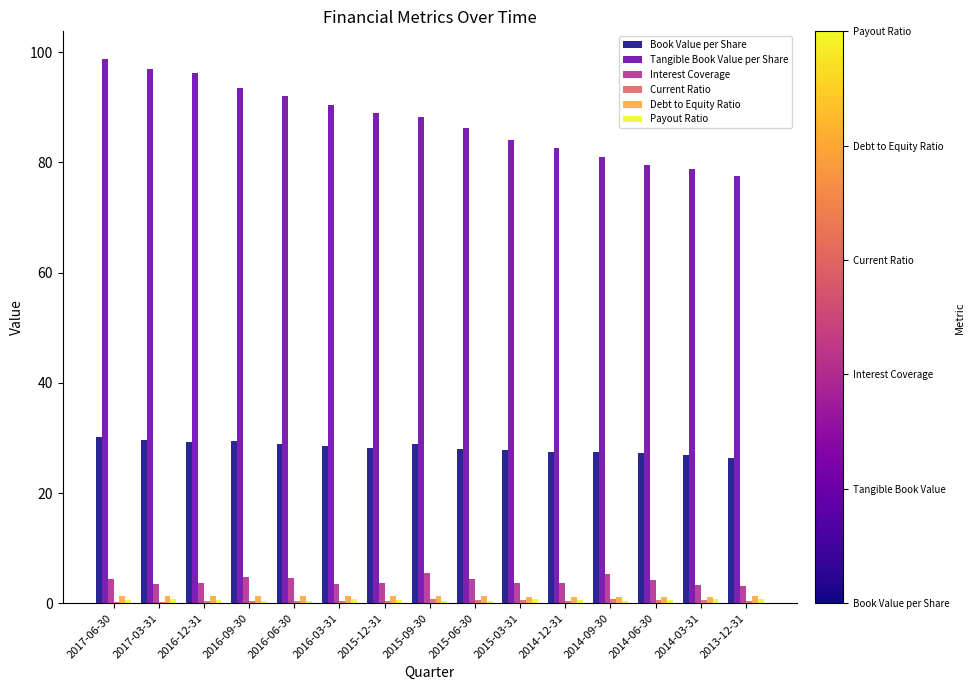

Which series has the largest total across all categories?

Tangible Book Value per Share